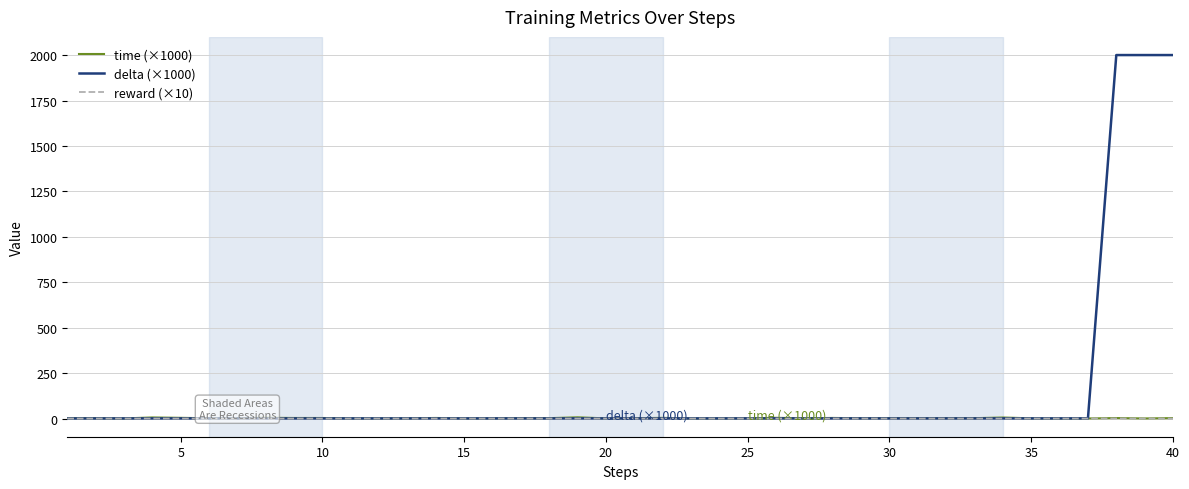

Which series has the widest spread of values?

delta (×1000)